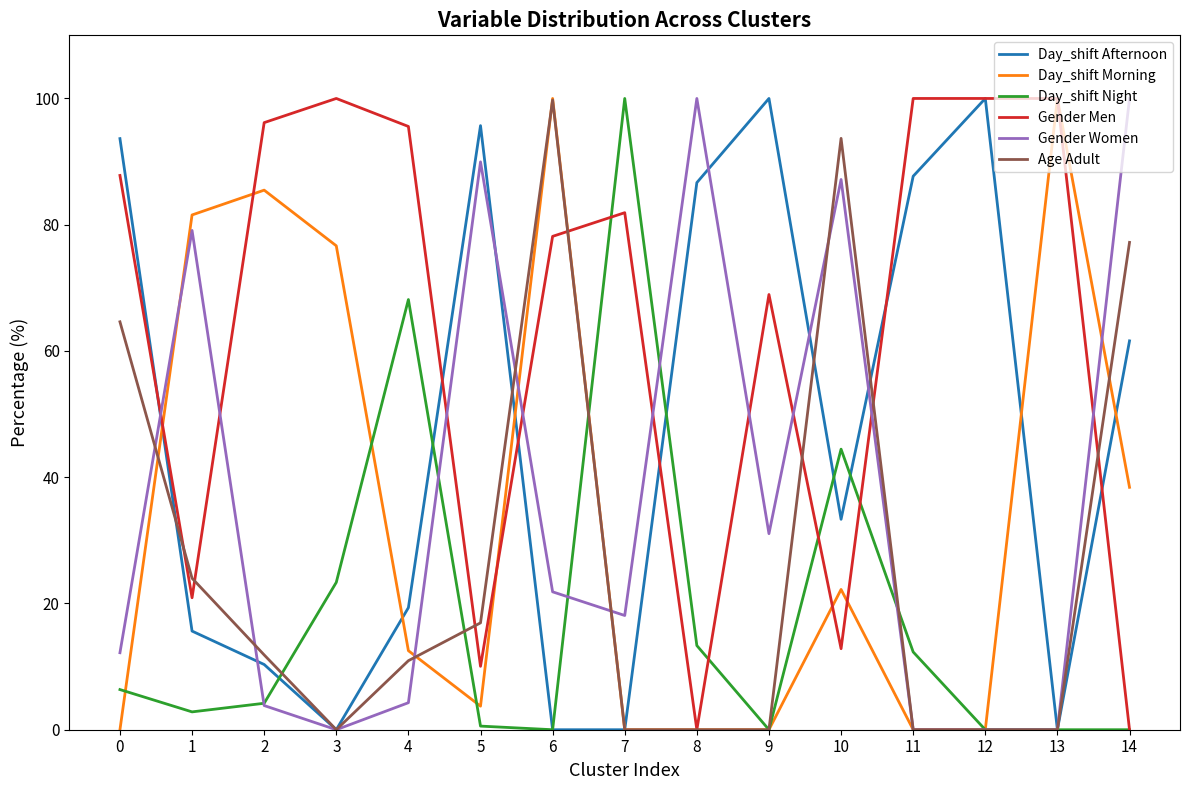

Reading right to left, extract all data points from this chart.

Day_shift Afternoon: 14=61.6	13=0.0	12=100.0	11=87.7	10=33.3	9=100.0	8=86.7	7=0.0	6=0.0	5=95.7	4=19.3	3=0.0	2=10.3	1=15.6	0=93.6
Day_shift Morning: 14=38.4	13=100.0	12=0.0	11=0.0	10=22.2	9=0.0	8=0.0	7=0.0	6=100.0	5=3.7	4=12.5	3=76.7	2=85.5	1=81.5	0=0.0
Day_shift Night: 14=0.0	13=0.0	12=0.0	11=12.3	10=44.4	9=0.0	8=13.3	7=100.0	6=0.0	5=0.6	4=68.1	3=23.3	2=4.2	1=2.8	0=6.4
Gender Men: 14=0.0	13=100.0	12=100.0	11=100.0	10=12.8	9=68.9	8=0.0	7=81.9	6=78.2	5=10.0	4=95.6	3=100.0	2=96.2	1=20.9	0=87.8
Gender Women: 14=100.0	13=0.0	12=0.0	11=0.0	10=87.2	9=31.1	8=100.0	7=18.1	6=21.8	5=90.0	4=4.3	3=0.0	2=3.8	1=79.1	0=12.2
Age Adult: 14=77.2	13=0.0	12=0.0	11=0.0	10=93.7	9=0.0	8=0.0	7=0.0	6=99.8	5=16.9	4=10.9	3=0.0	2=11.8	1=24.0	0=64.6